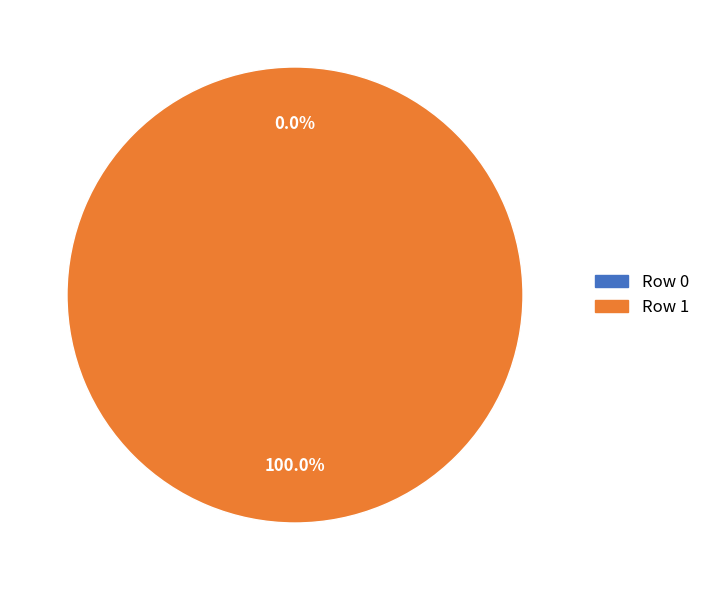

Which category accounts for the majority?

1